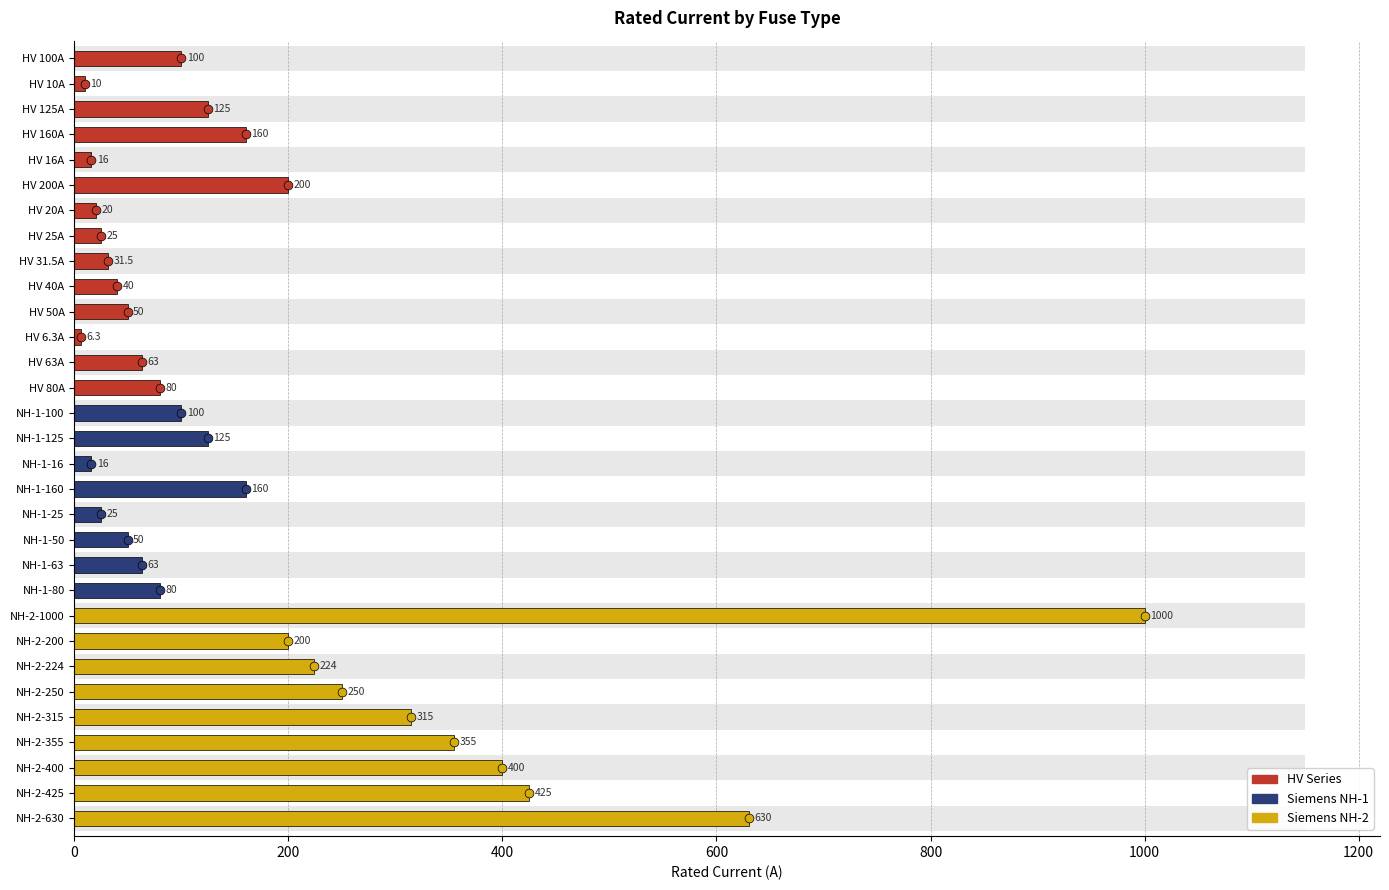

Which has a higher value, NH-1-100 or NH-1-50?

NH-1-100